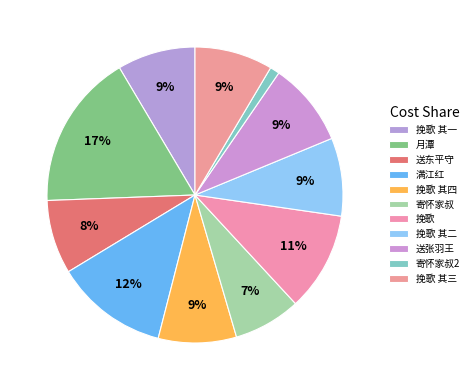

How many segments does this pie chart have?

11